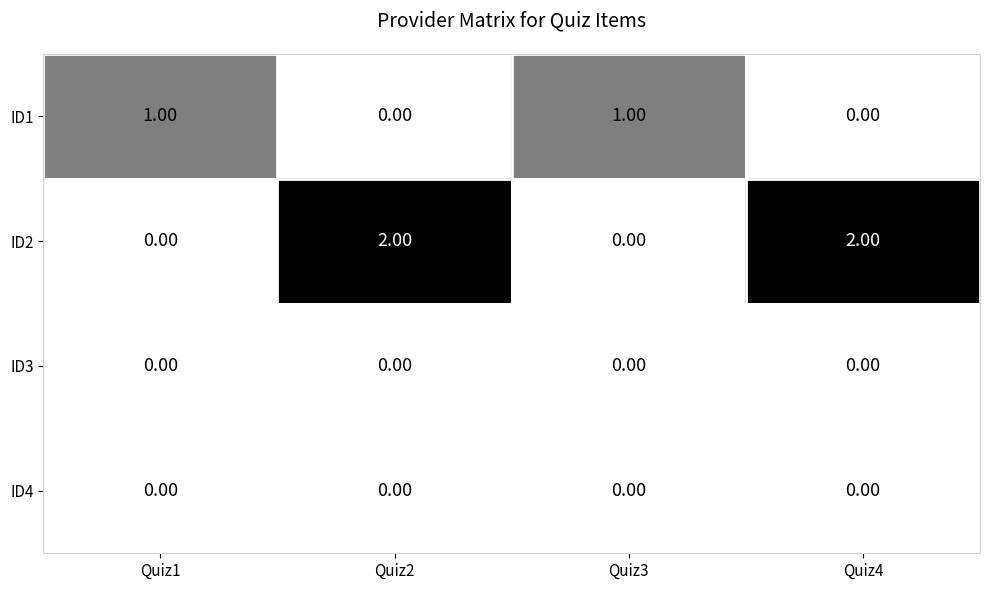

Between Quiz3 and Quiz4, which series saw the biggest shift?

ID2